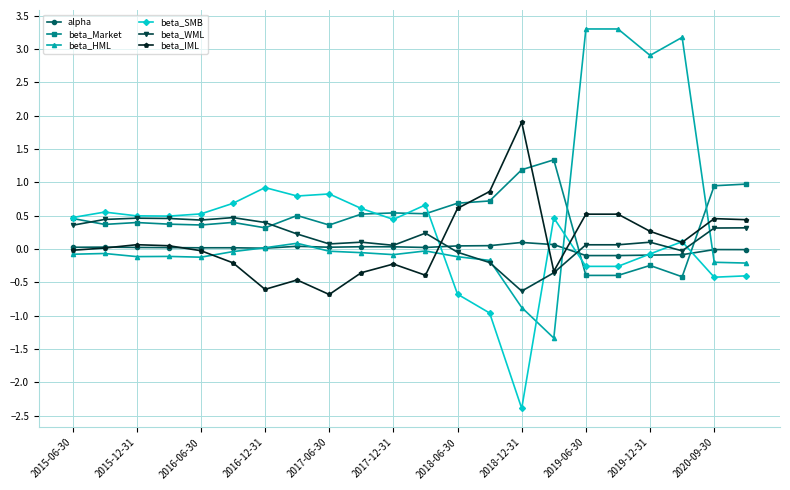

How many positive values does the beta_SMB series have?

14